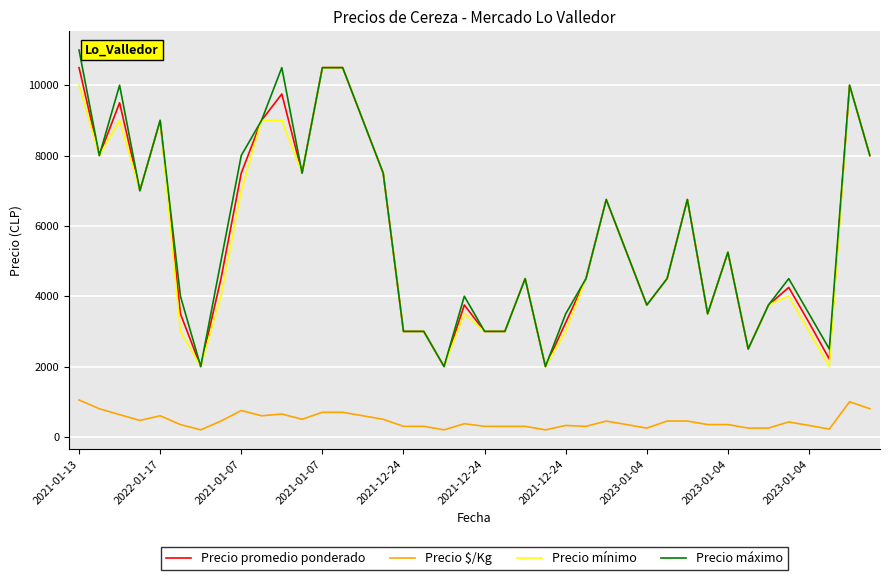

At how many categories does at least one series exceed 6913?

15